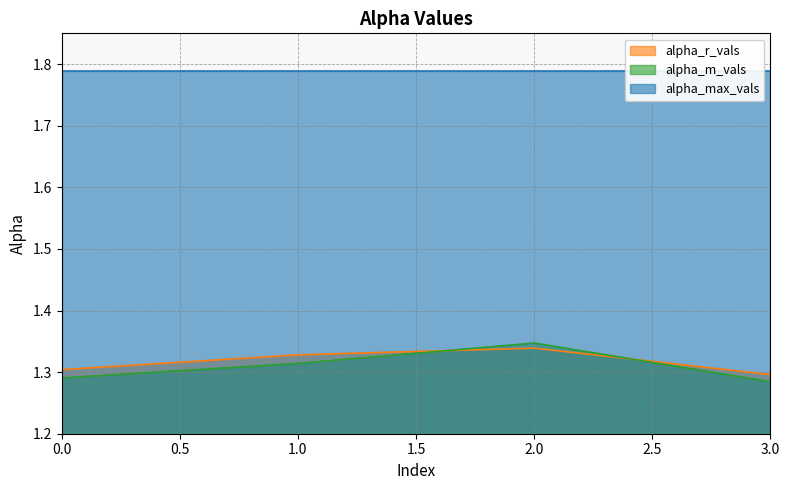

How many distinct data groups are displayed?

3